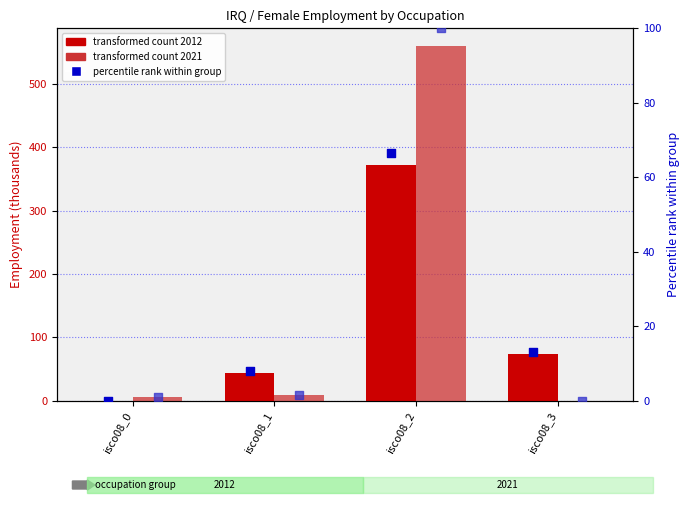

At which category is the sum across all series the highest?

isco08_2